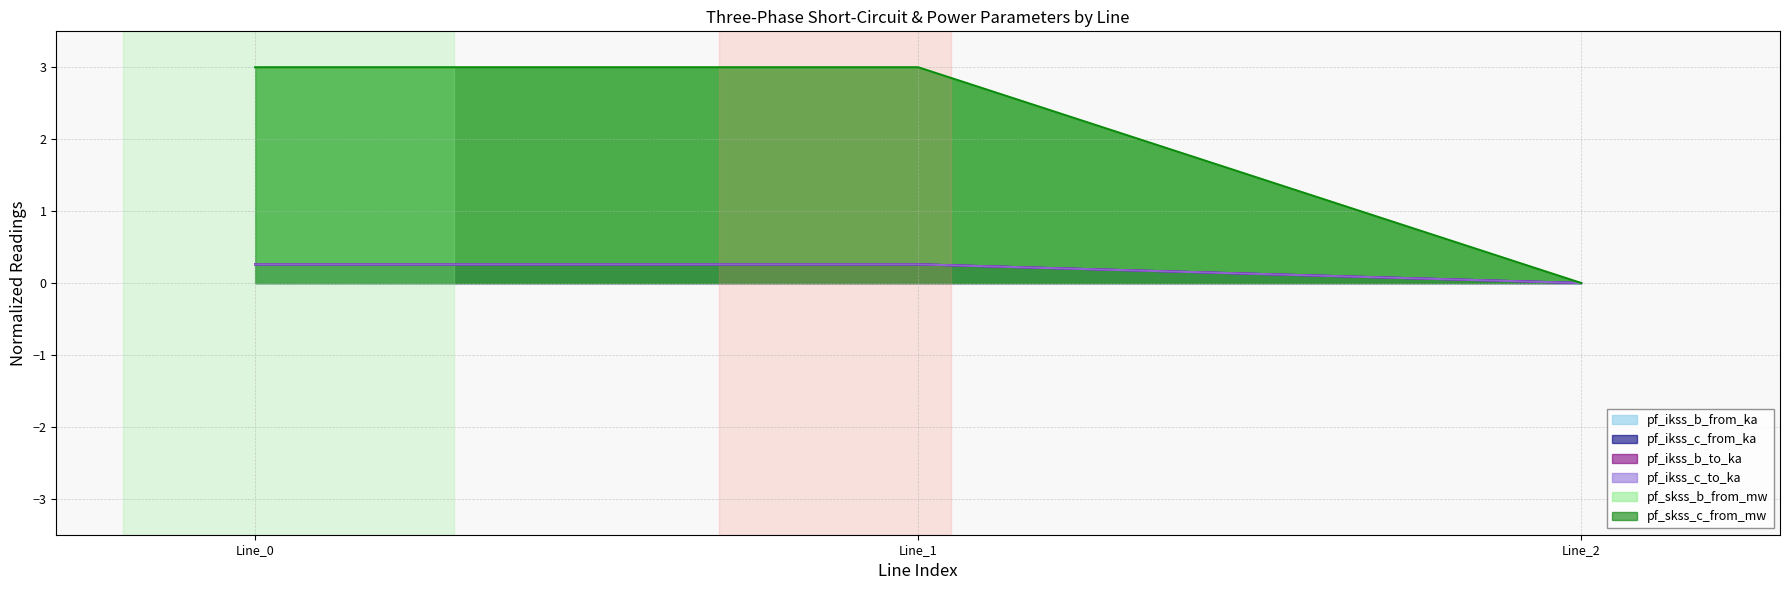

What are all the series names shown in the legend?

pf_ikss_b_from_ka, pf_ikss_c_from_ka, pf_ikss_b_to_ka, pf_ikss_c_to_ka, pf_skss_b_from_mw, pf_skss_c_from_mw